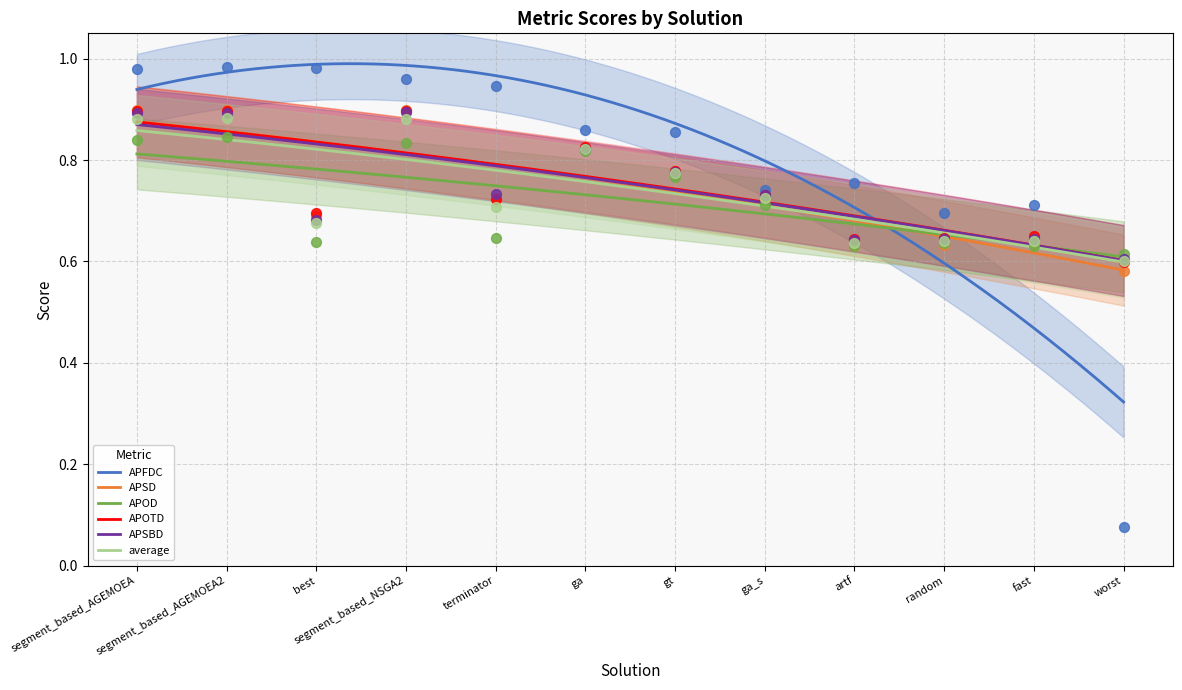

Which series has the largest total across all categories?

APFDC